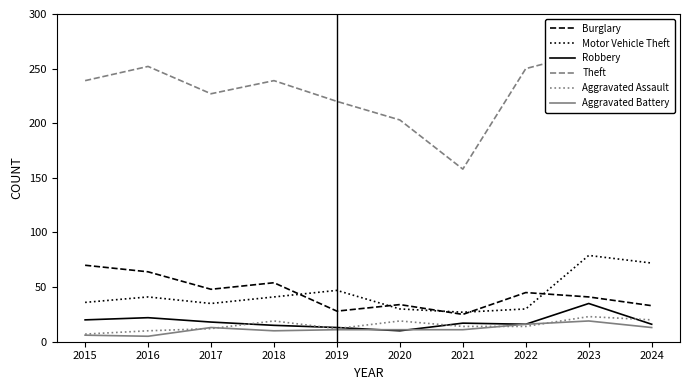

What is the difference between the Burglary values at 2015 and 2019?

42